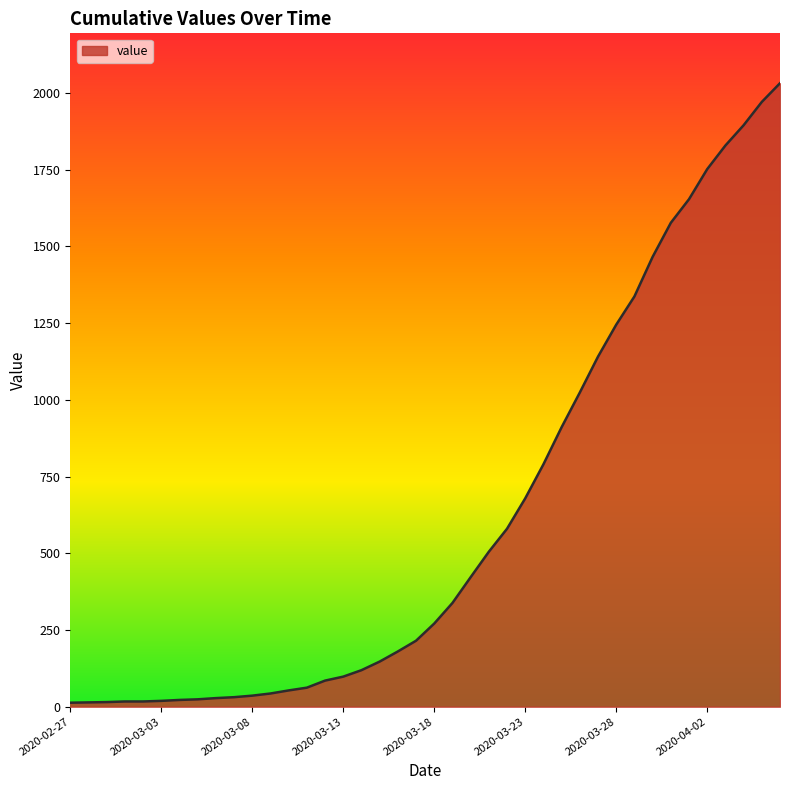

Does the chart display data point markers on the line(s)?

No